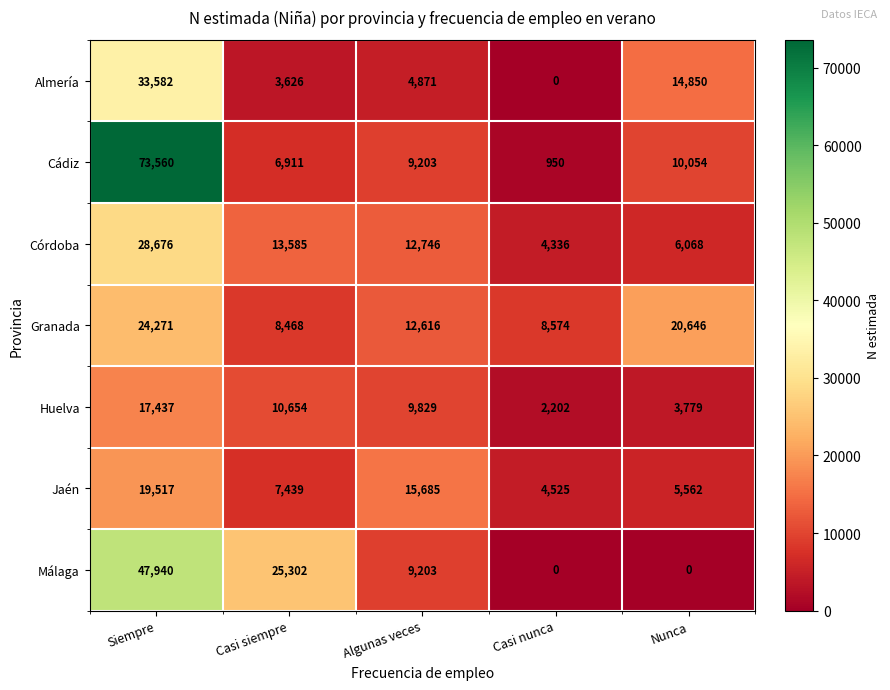

Which category has the highest value in the Málaga series?

Siempre